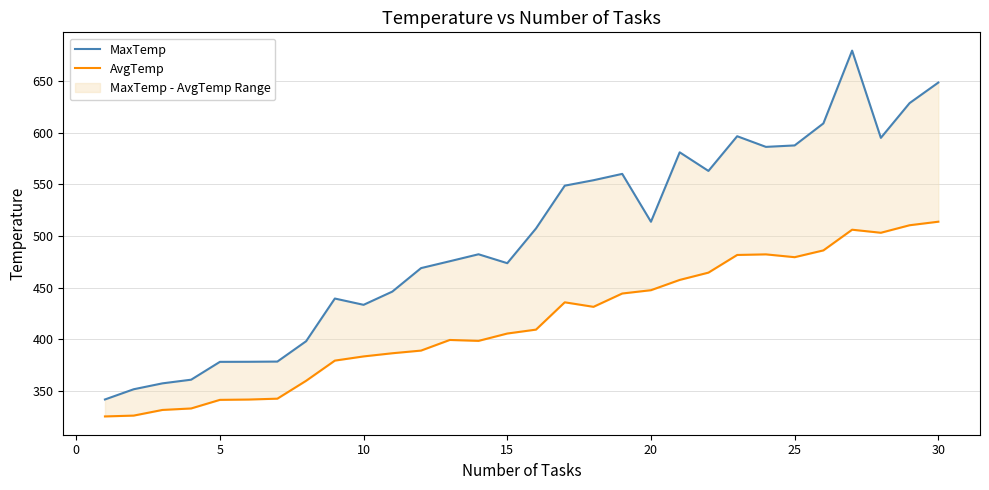

Reading right to left, what are all the values shown in this chart?

MaxTemp: 648.4	628.5	594.9	679.3	608.9	587.6	586.2	596.5	563.0	581.0	513.8	560.1	554.0	548.7	507.4	473.8	482.4	475.7	469.0	446.3	433.5	439.6	398.3	378.6	378.4	378.4	361.1	357.6	351.9	342.0
AvgTemp: 513.9	510.5	503.2	506.1	486.1	479.6	482.3	481.7	464.6	457.6	447.7	444.5	431.6	436.0	409.6	405.8	398.7	399.6	389.3	386.7	383.6	379.6	360.1	342.8	341.9	341.6	333.3	331.9	326.4	325.6